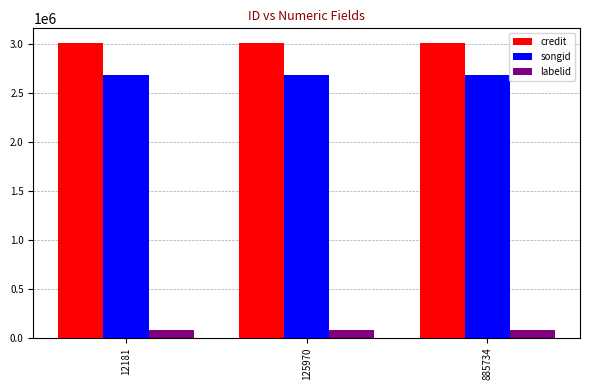

What is the spread (max minus min) of values at 12181?

2935639